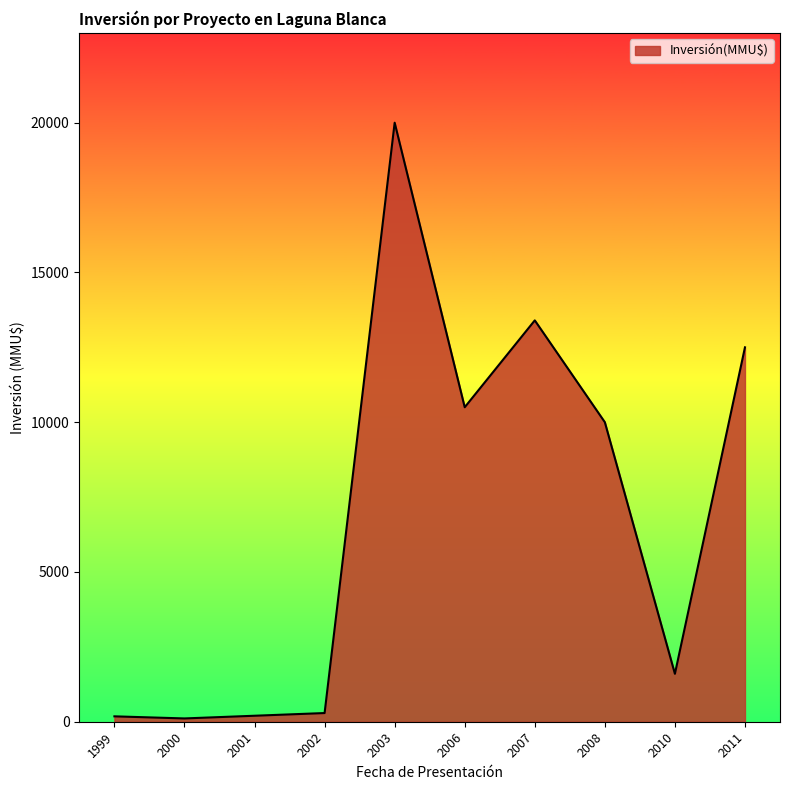

True or false: the data shows 10000 at 2008.

True